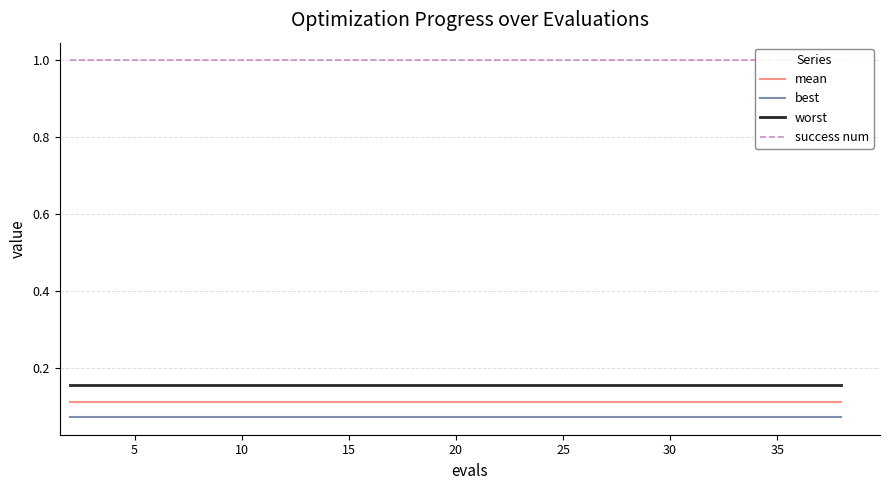

Reading left to right, extract all data points from this chart.

mean: 0.1	0.1	0.1	0.1	0.1	0.1	0.1	0.1	0.1	0.1	0.1	0.1	0.1	0.1	0.1	0.1	0.1	0.1	0.1	0.1
best: 0.1	0.1	0.1	0.1	0.1	0.1	0.1	0.1	0.1	0.1	0.1	0.1	0.1	0.1	0.1	0.1	0.1	0.1	0.1	0.1
worst: 0.2	0.2	0.2	0.2	0.2	0.2	0.2	0.2	0.2	0.2	0.2	0.2	0.2	0.2	0.2	0.2	0.2	0.2	0.2	0.2
success num: 1.0	1.0	1.0	1.0	1.0	1.0	1.0	1.0	1.0	1.0	1.0	1.0	1.0	1.0	1.0	1.0	1.0	1.0	1.0	1.0